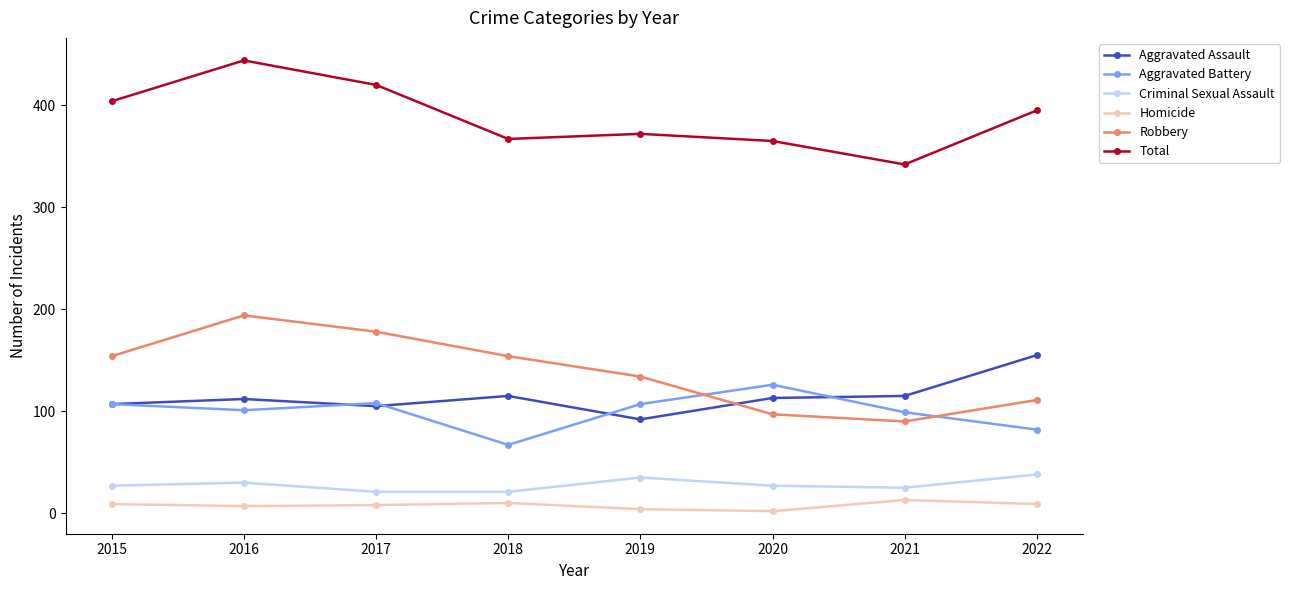

True or false: Criminal Sexual Assault and Aggravated Assault intersect in this chart.

False